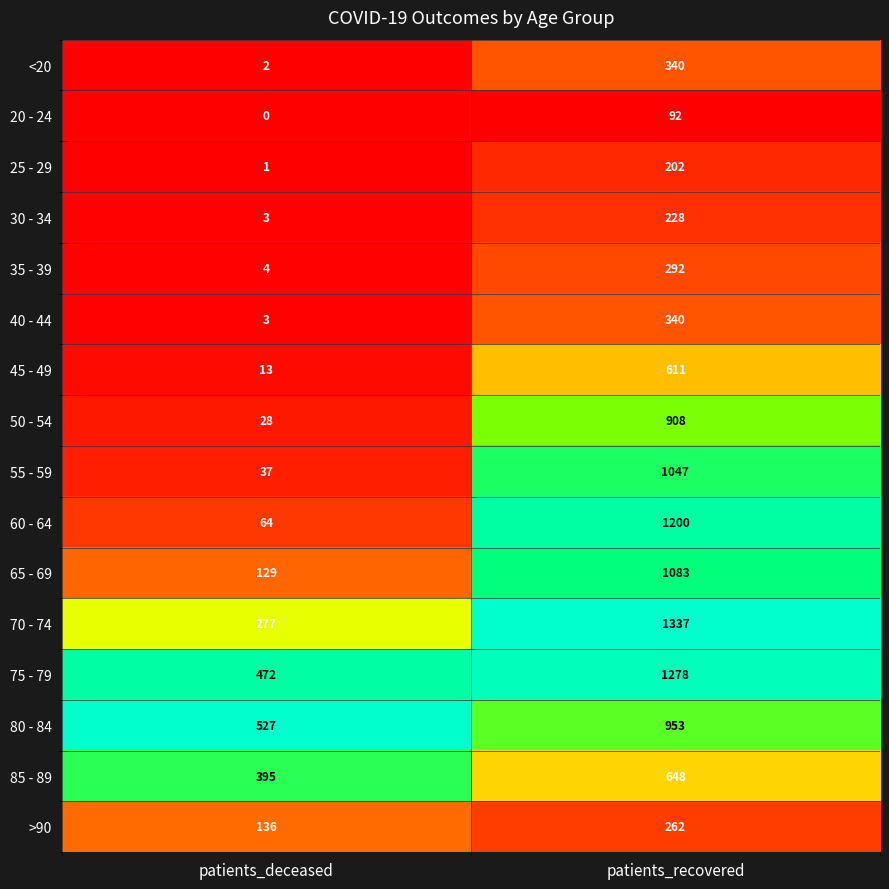

What is the difference between the highest and lowest values at patients_recovered?

1245